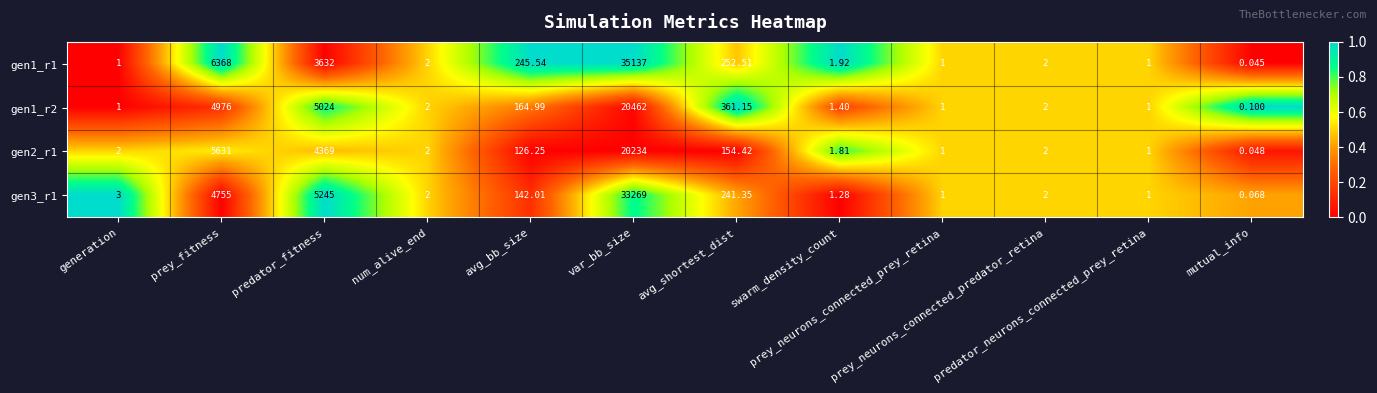

At generation, list the series in order from largest to smallest.

gen3_r1, gen2_r1, gen1_r1, gen1_r2